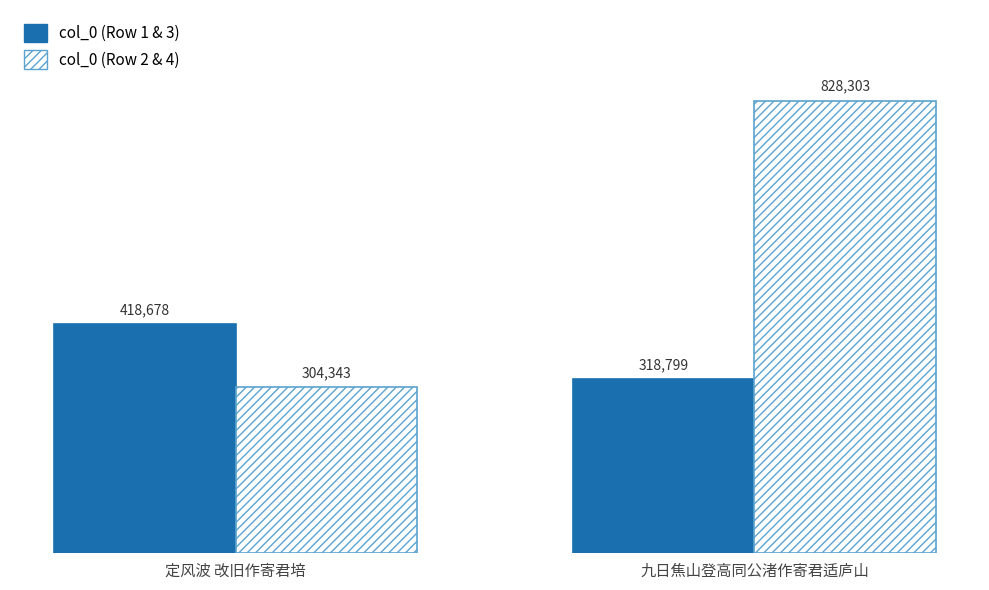

List the series in order of their overall mean, highest first.

col_0 (Row 2 & 4), col_0 (Row 1 & 3)